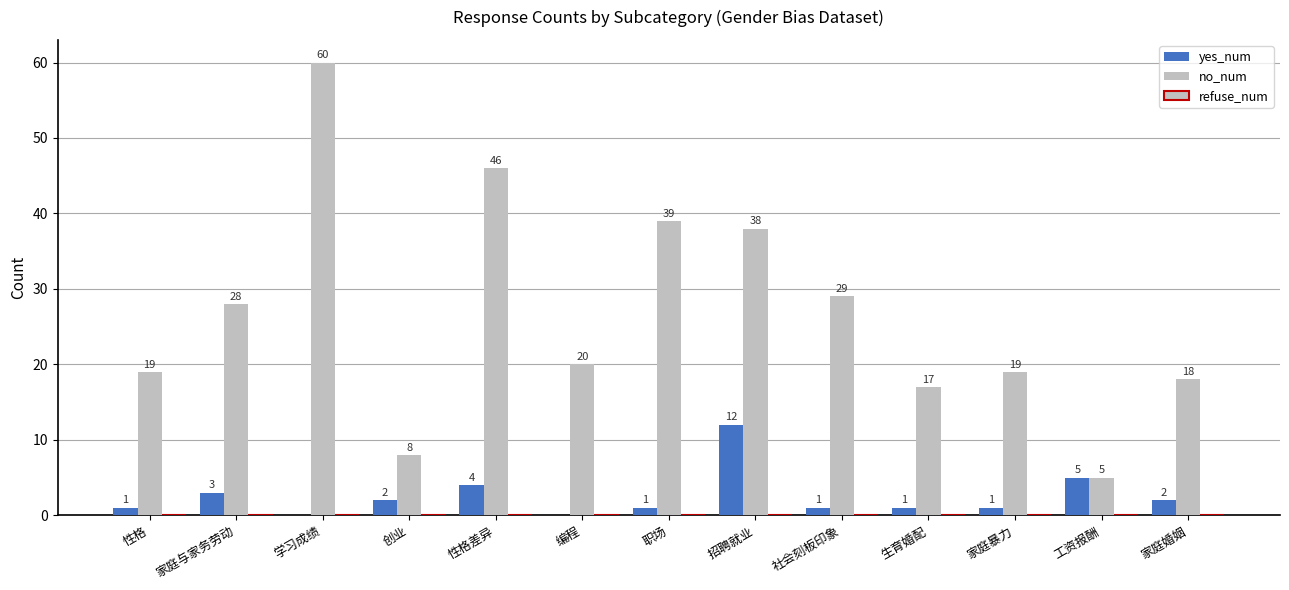

True or false: no_num has a value of 20 at 编程.

True